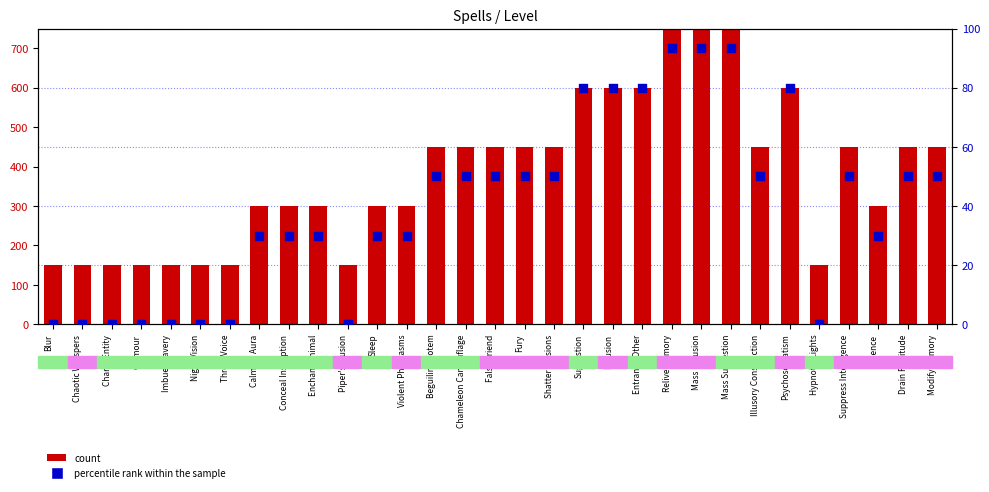

At how many categories does at least one series exceed 541?

7